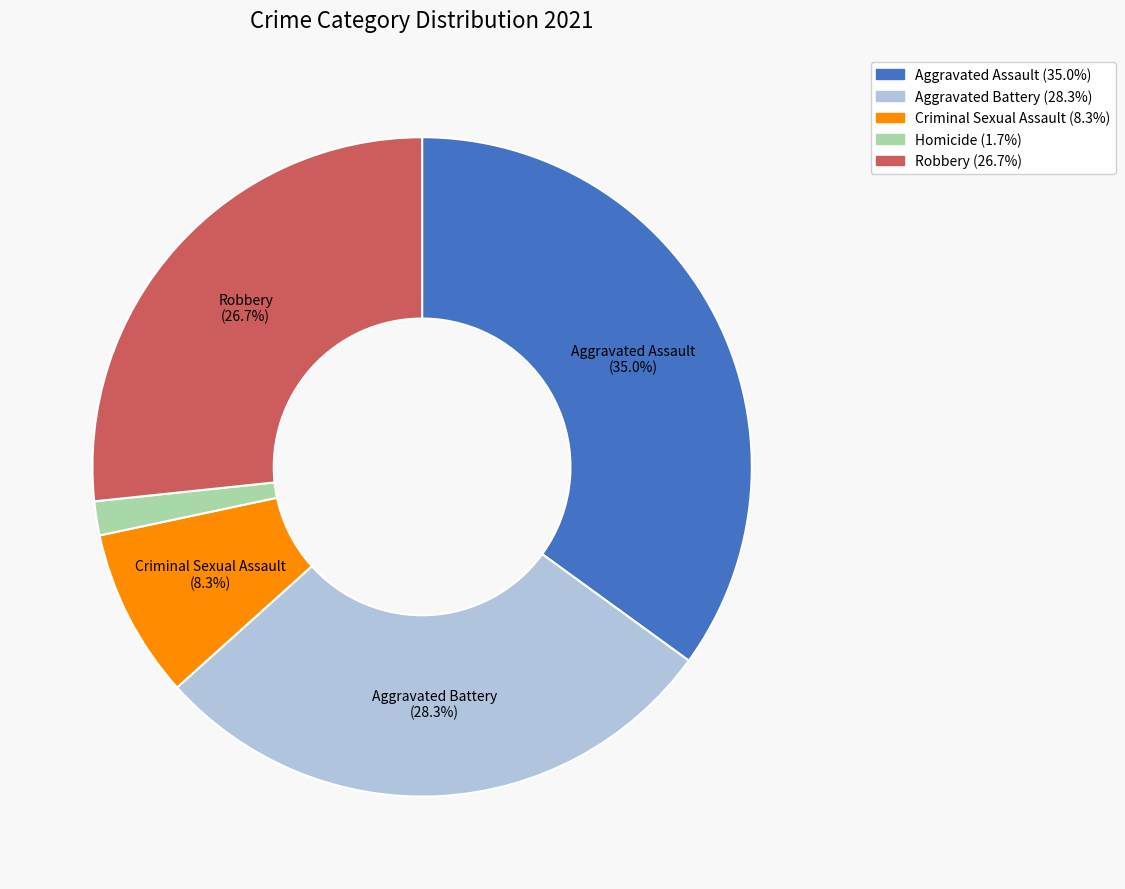

How many segments does this pie chart have?

5